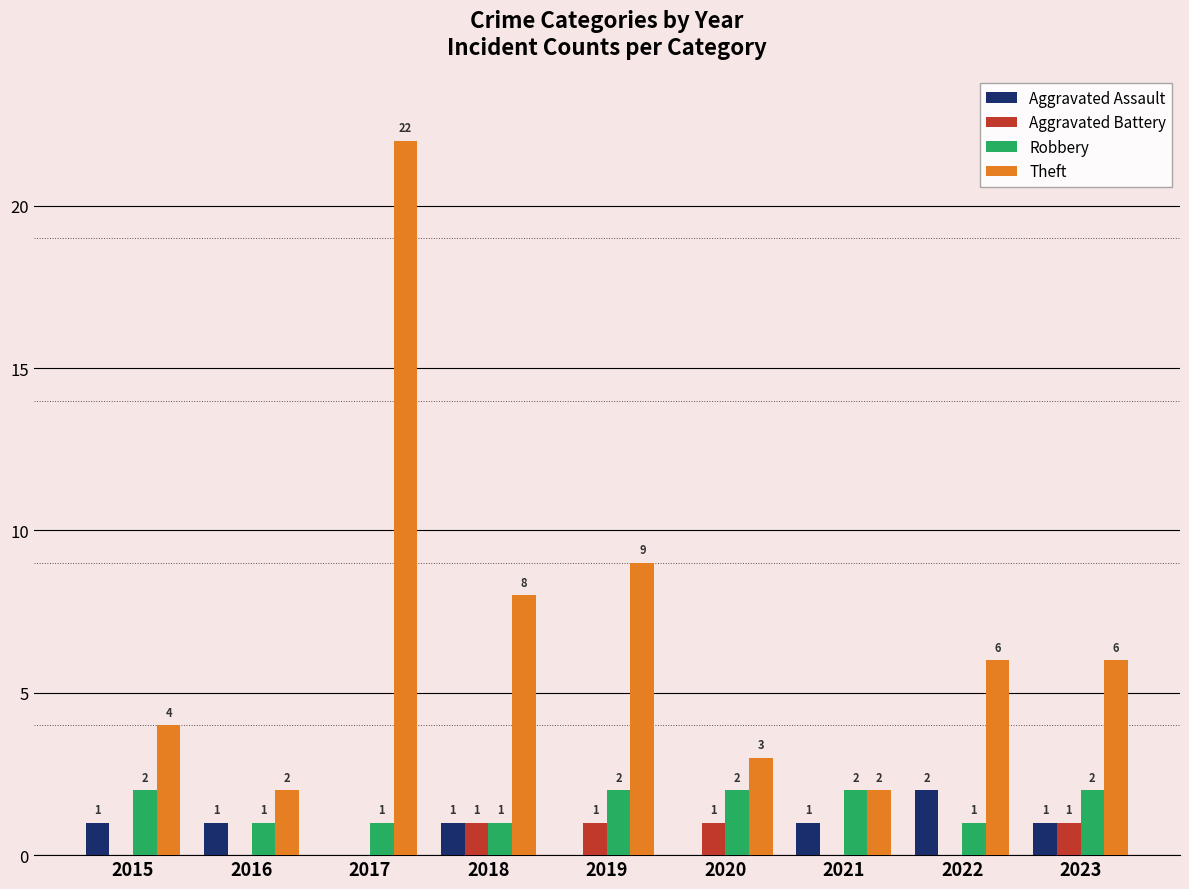

Between 2017 and 2023, which series saw the biggest shift?

Theft